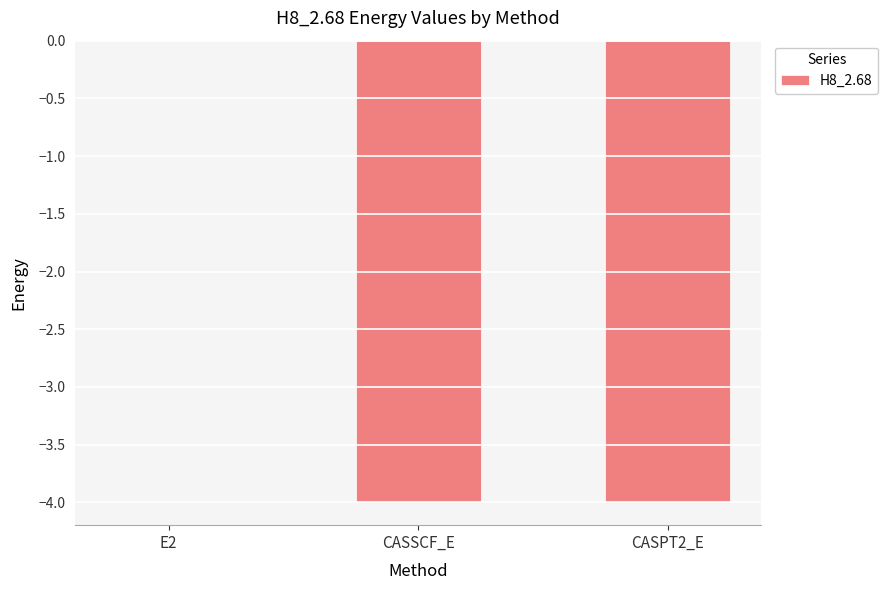

What is the difference between the values at E2 and CASSCF_E?

4.0